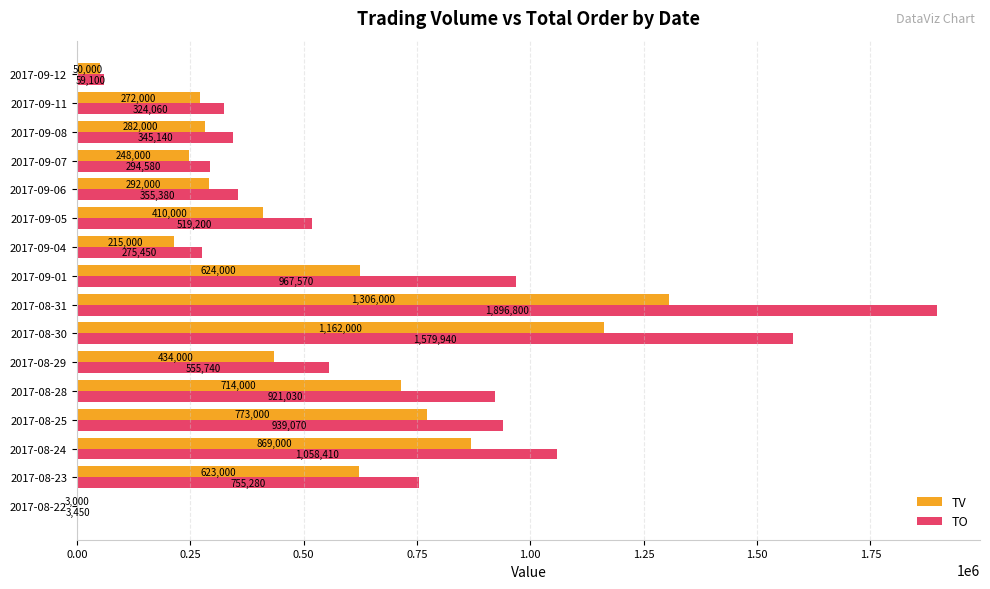

Which series changed the most between 2017-08-25 and 2017-08-30?

TO